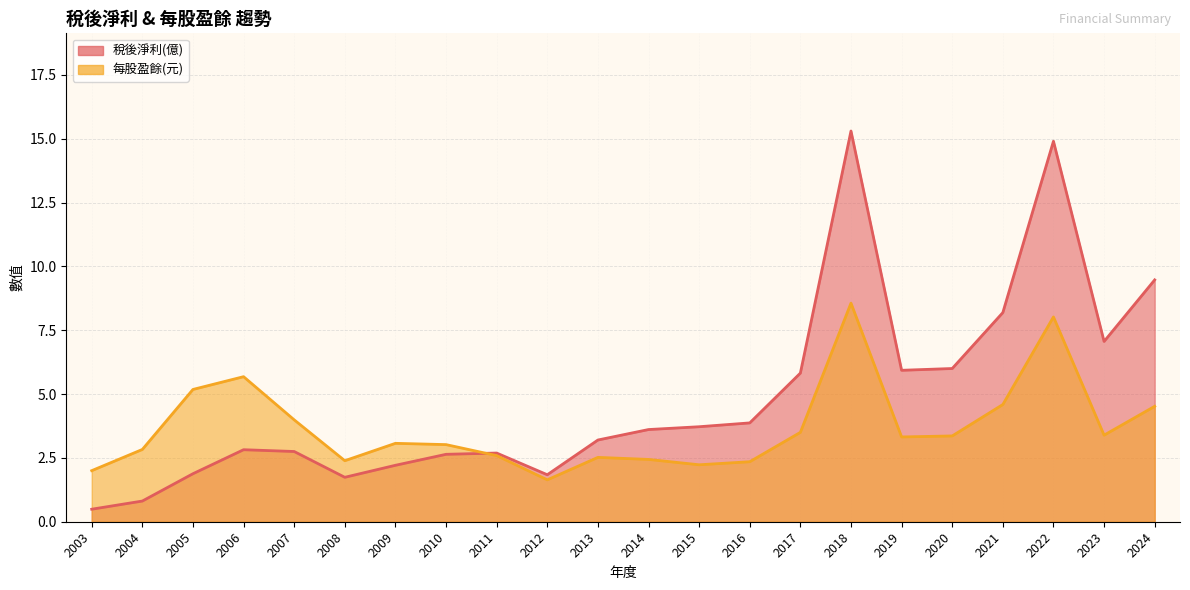

What is the minimum value for 每股盈餘(元)?

1.6